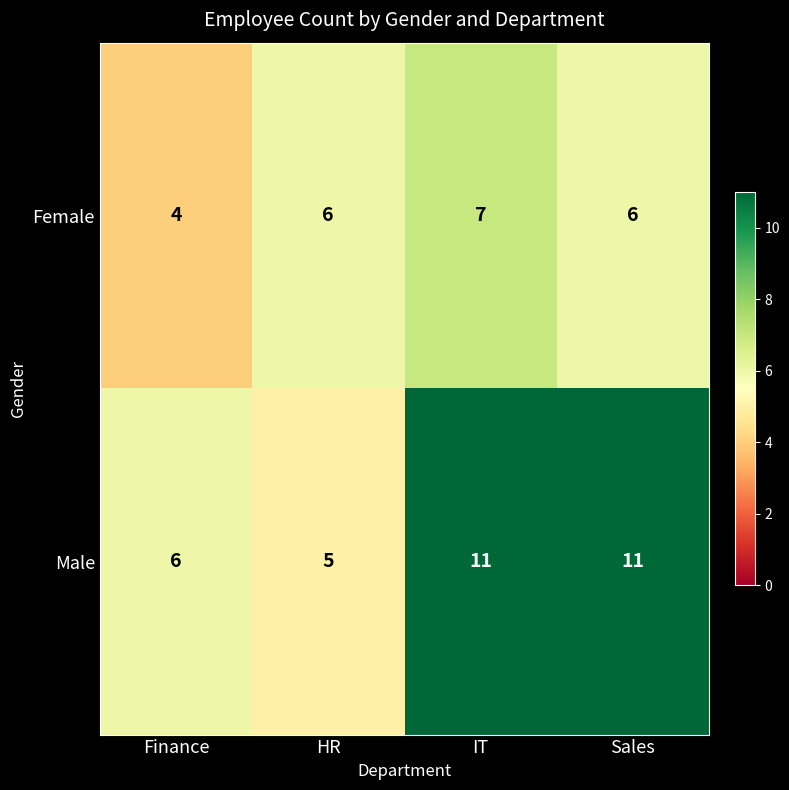

What is the maximum value shown in the chart?

11